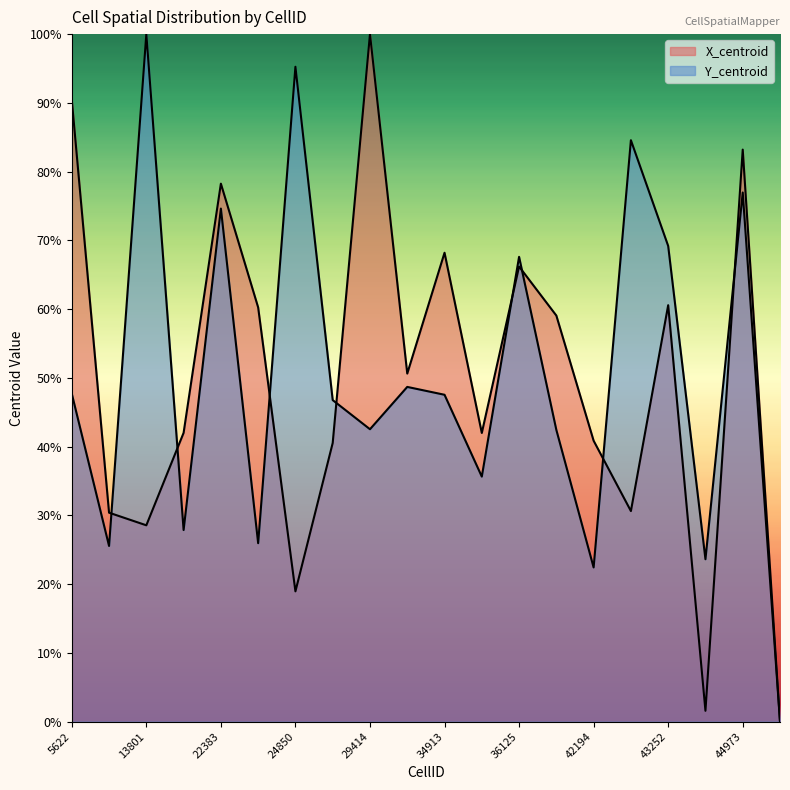

Does the chart have visible grid lines?

No